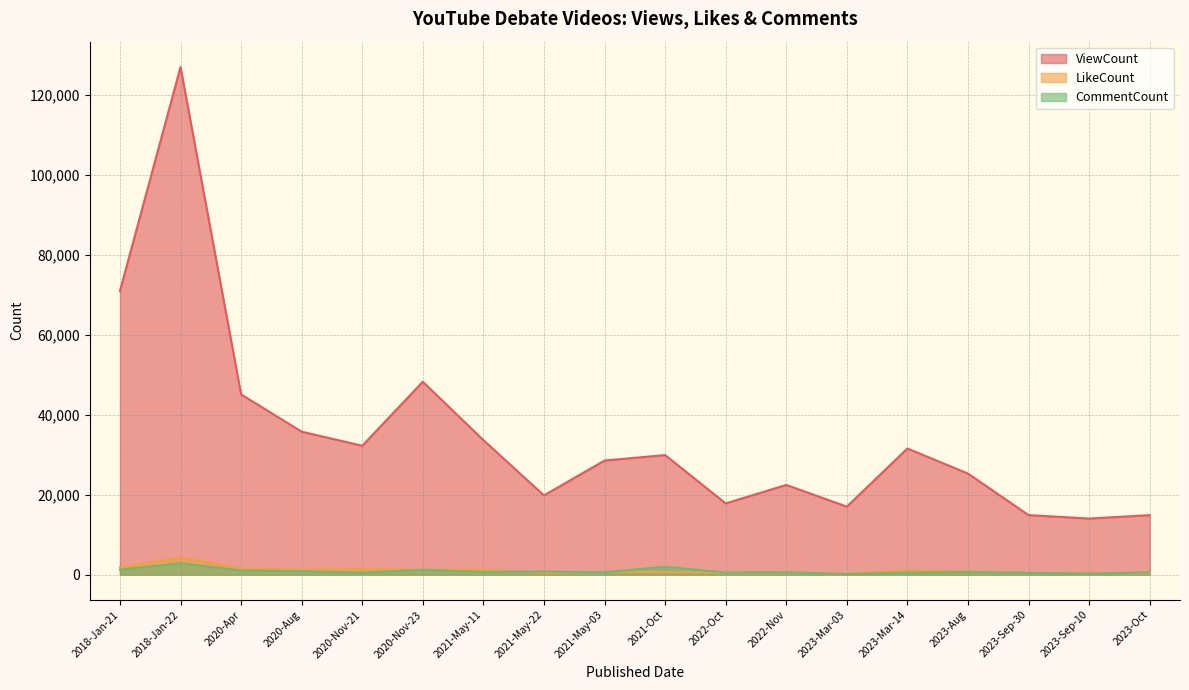

Which series changed the most between 2020-Nov-23 and 2023-Sep-30?

ViewCount